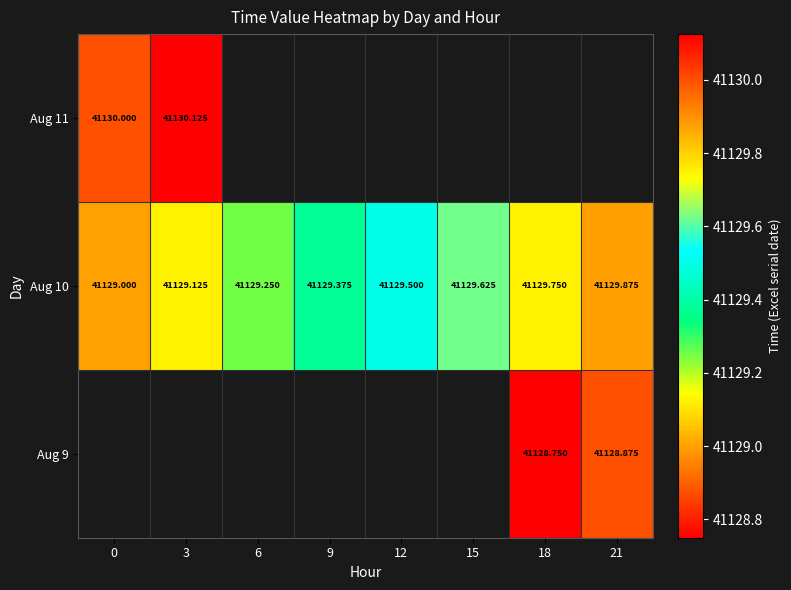

Is the value of Aug 9 at 18 greater than the value of Aug 10 at 12?

No